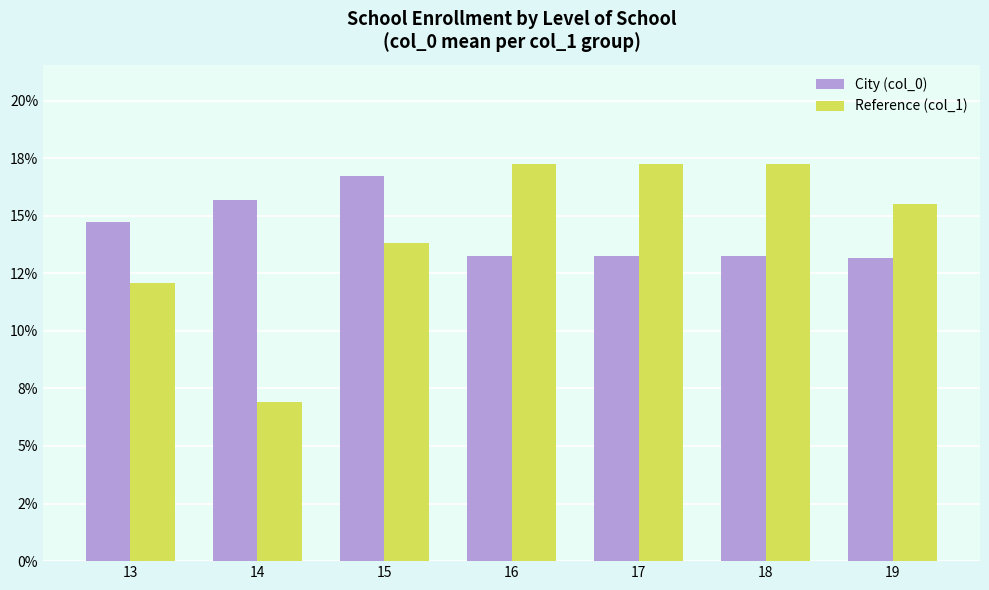

Is it true that City (col_0) equals 13.2 at 16?

True